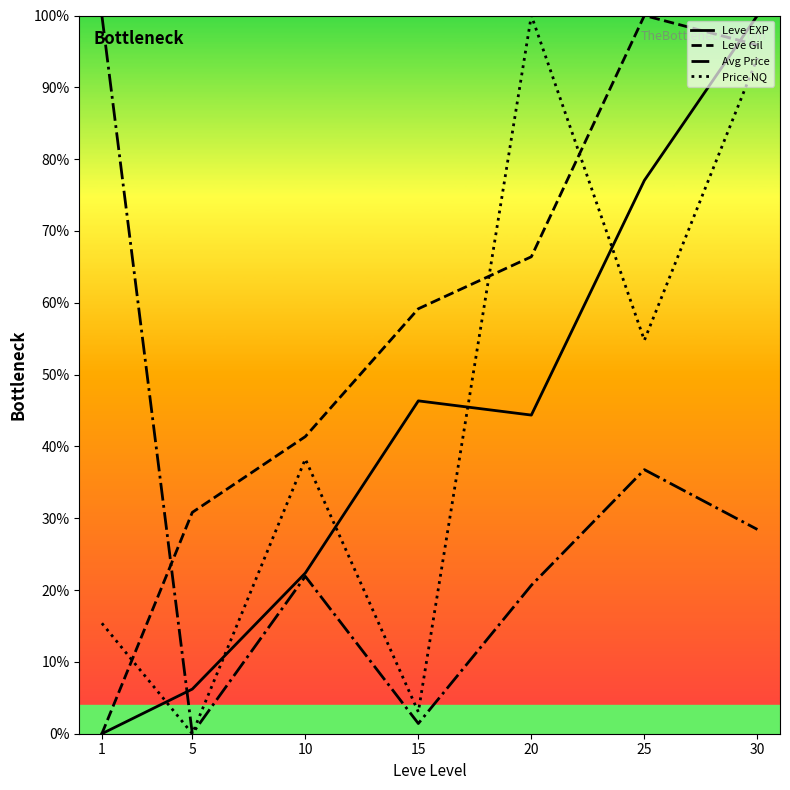

True or false: Price NQ has more than 1 points higher than both neighbors.

True